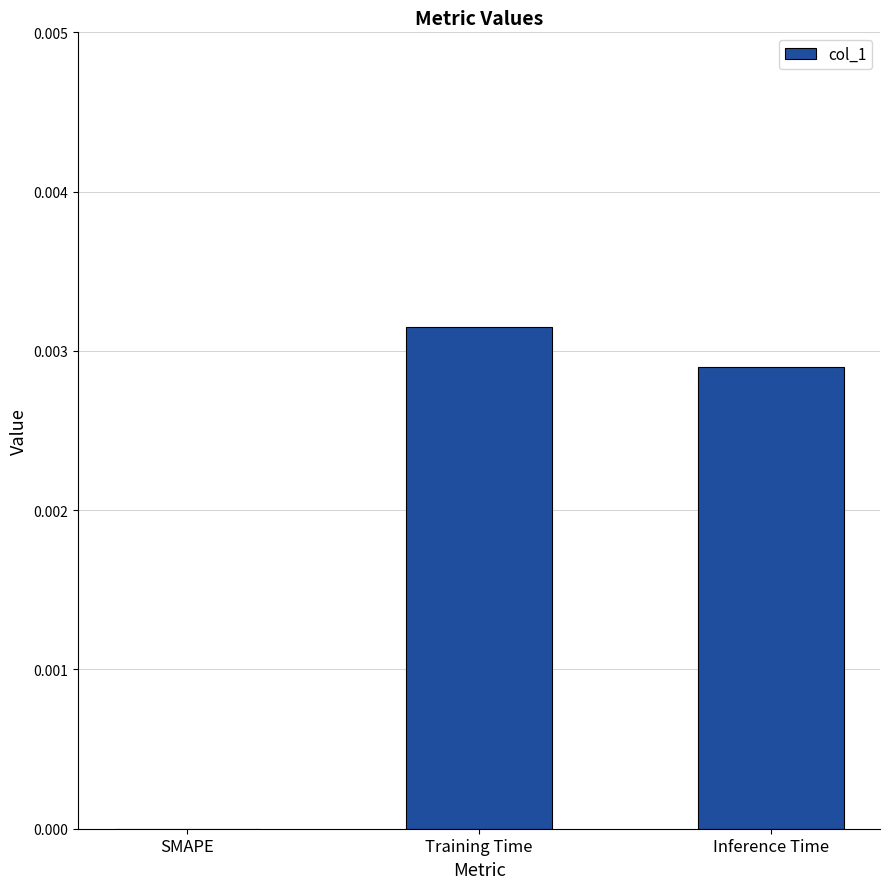

Is it true that the value at Training Time is 0.0?

True